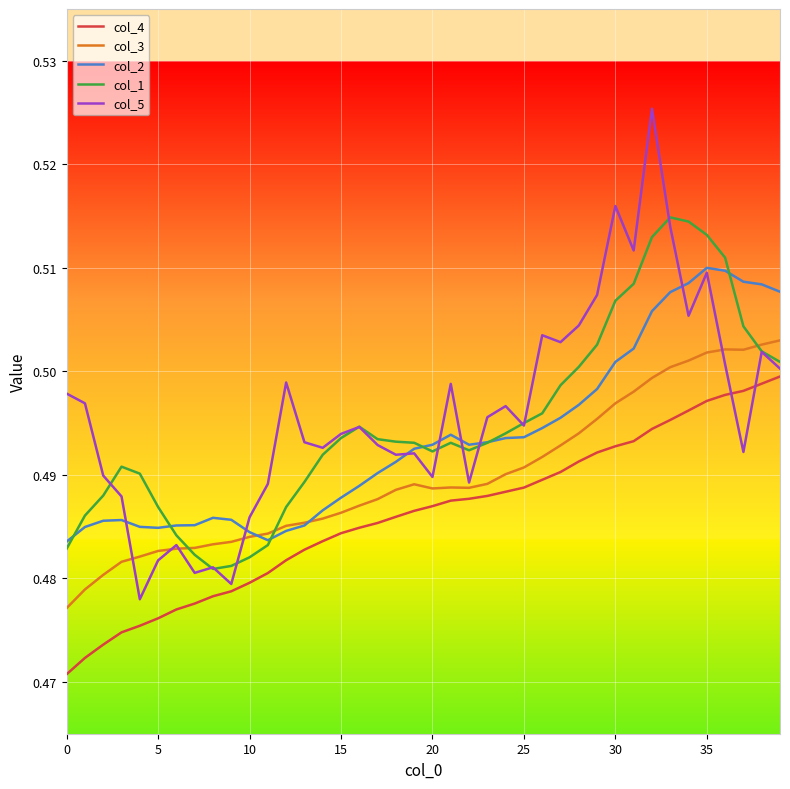

Rank the series by their maximum value, from lowest to highest.

col_4, col_3, col_2, col_1, col_5